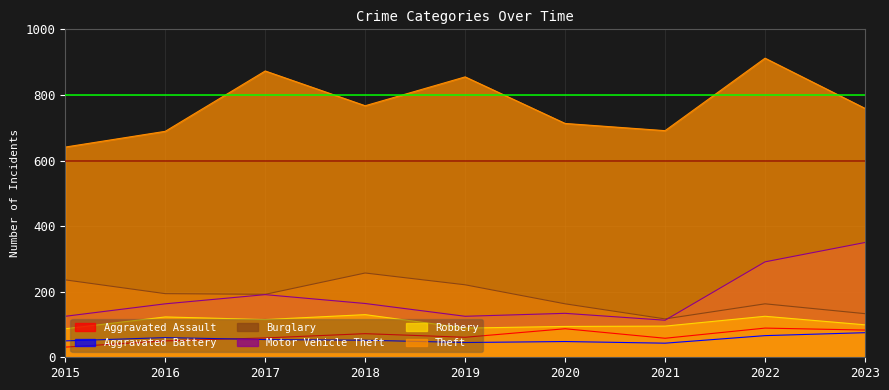

What is the average value of the Theft series?

767